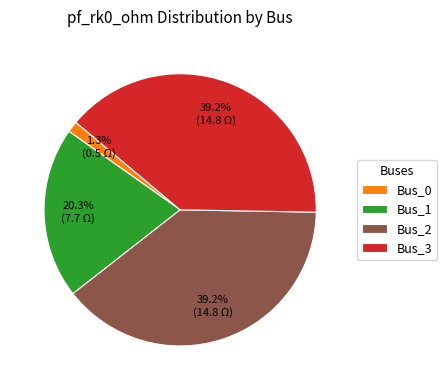

What is the total percentage of Bus_2 and Bus_0?

40.5%